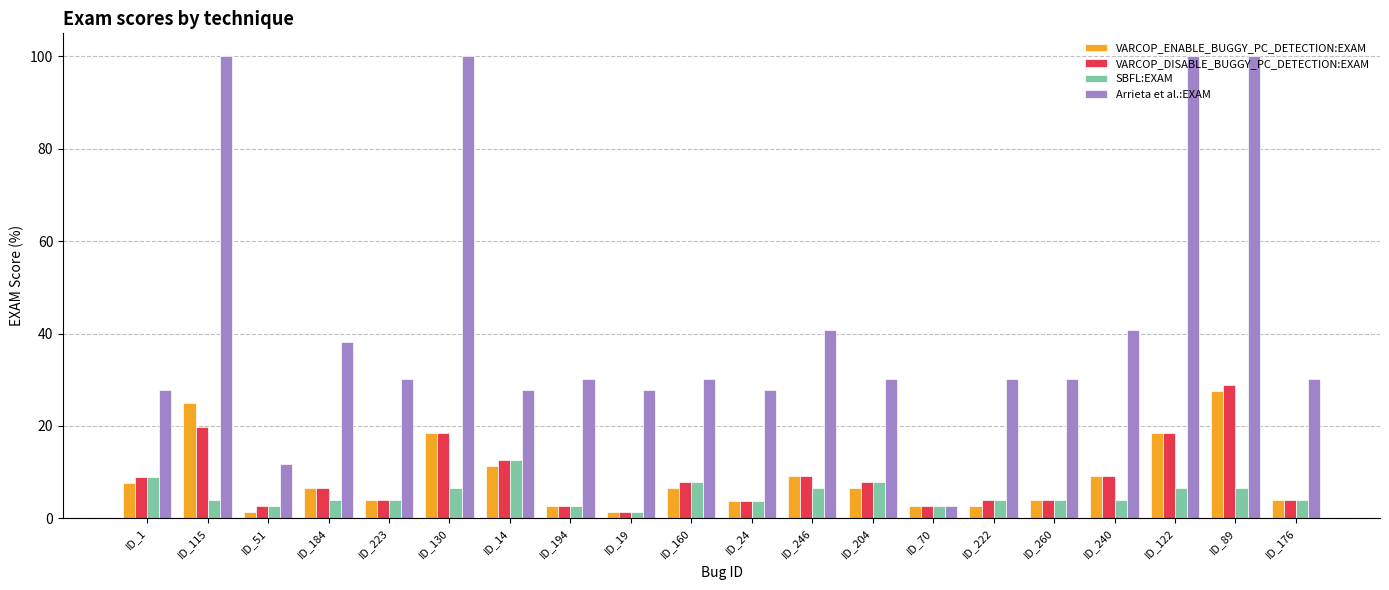

Between ID_223 and ID_70, which series saw the biggest shift?

Arrieta et al.:EXAM